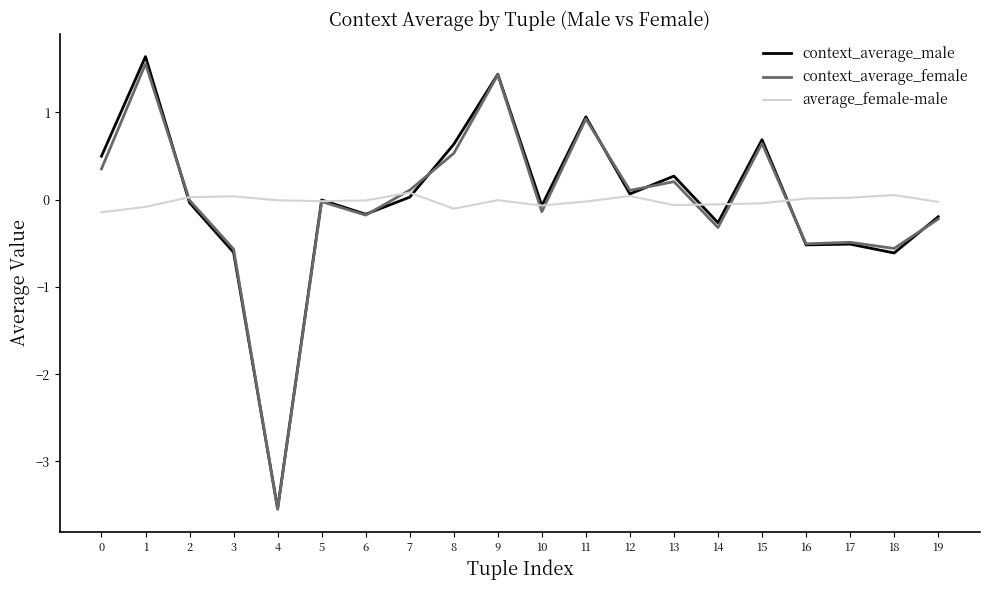

What is the sum of the context_average_male values at 4 and 6?

-3.7